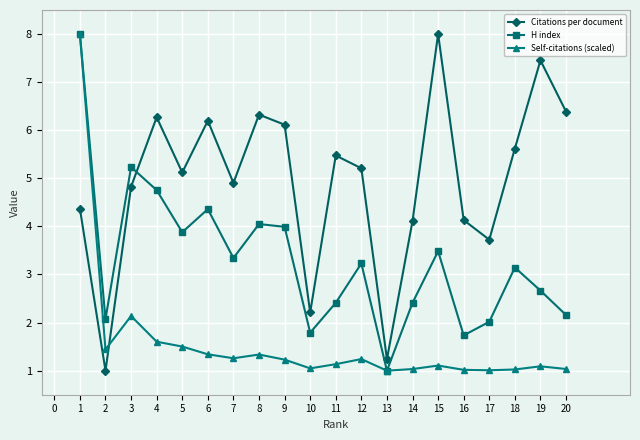

What are all the series names shown in the legend?

Citations per document, H index, Self-citations (scaled)